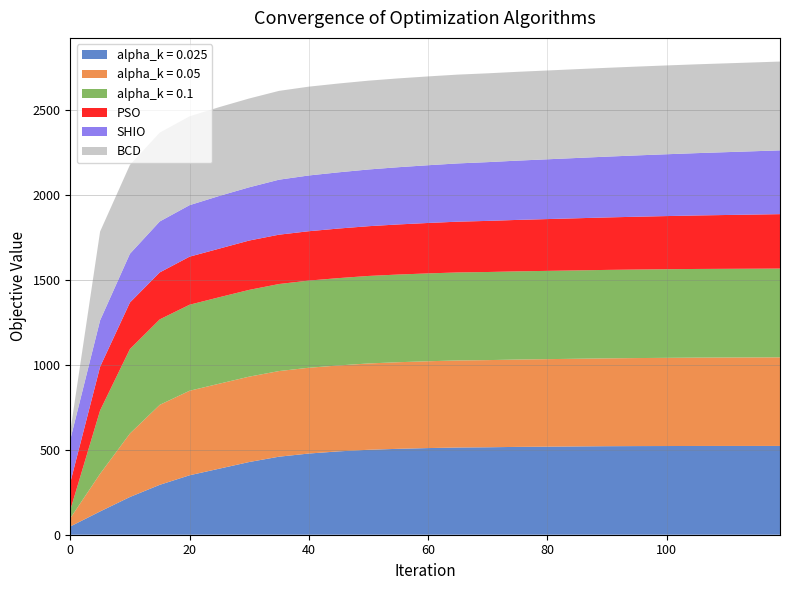

Reading right to left, what are all the values shown in this chart?

alpha_k = 0.025: 522.0	522.0	521.9	521.8	521.5	521.1	520.5	519.1	517.8	516.5	514.1	512.8	509.5	505.1	499.5	490.1	477.3	458.8	427.5	388.5	349.5	293.4	221.8	136.8	48.4
alpha_k = 0.05: 521.0	520.5	520.0	519.5	518.5	517.5	516.5	515.5	514.5	513.5	512.5	511.8	510.5	509.1	507.5	505.1	504.3	503.4	501.9	499.6	496.9	470.1	373.1	221.4	48.4
alpha_k = 0.1: 521.8	521.6	521.4	521.2	521.0	520.5	520.0	519.5	519.0	518.5	518.0	517.5	516.5	515.5	514.5	513.5	512.6	511.7	510.2	508.3	505.8	502.6	496.7	372.6	48.4
PSO: 320.0	318.5	316.5	314.5	312.5	310.5	308.5	306.5	304.5	302.5	300.5	298.5	296.5	294.5	292.5	291.5	290.2	290.1	290.1	285.8	282.5	276.1	273.4	256.5	161.3
SHIO: 375.0	372.5	369.5	366.5	363.5	360.5	357.5	354.5	351.5	348.5	345.5	342.5	339.5	336.5	333.5	330.5	327.8	323.3	313.0	309.8	302.8	299.5	286.7	273.0	252.5
BCD: 522.1	522.1	522.1	522.1	522.1	522.1	522.1	522.1	522.1	522.1	522.1	522.1	522.1	522.1	522.1	522.1	522.1	522.1	522.1	522.1	522.1	522.1	522.1	522.1	48.4